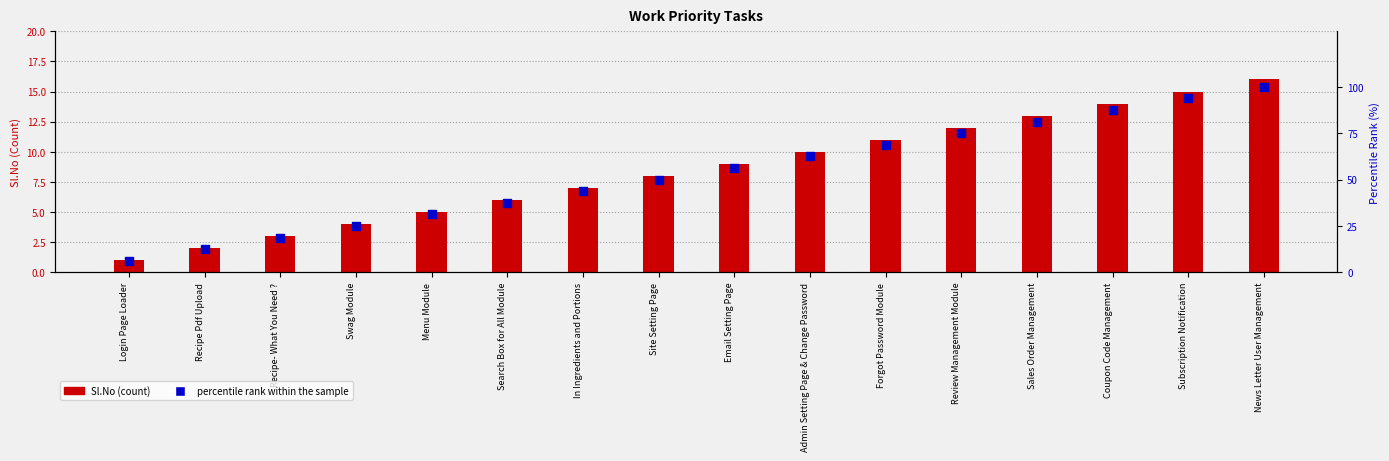

What are all the series names shown in the legend?

Sl.No, percentile rank within the sample